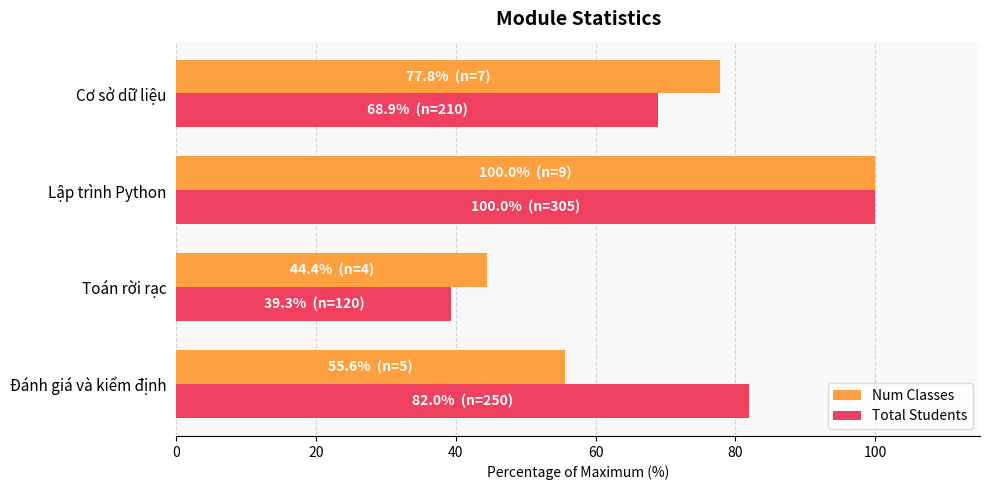

What is the minimum value shown in the chart?

39.3